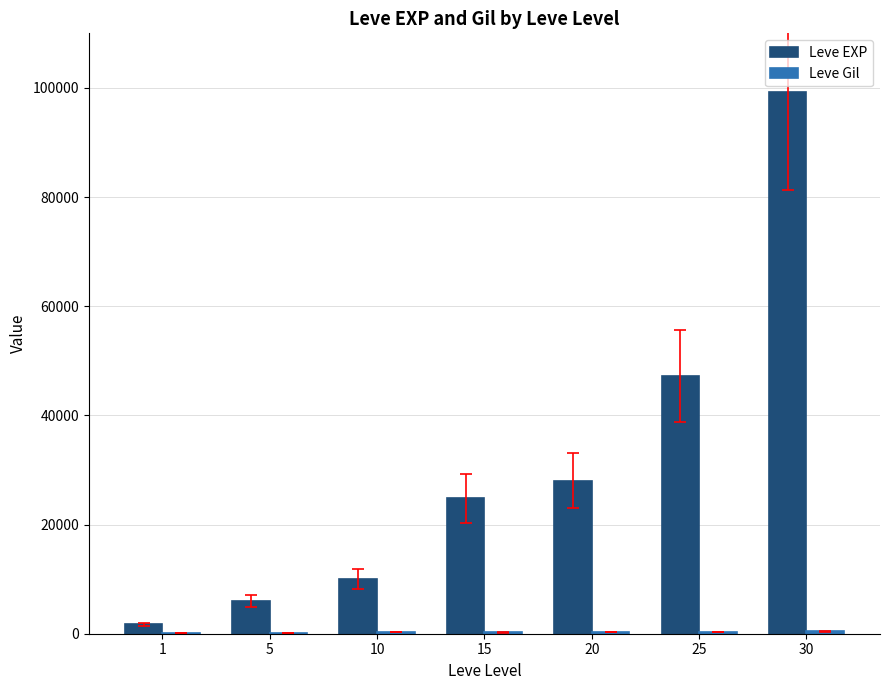

What is the sum of all Leve EXP values?

216930